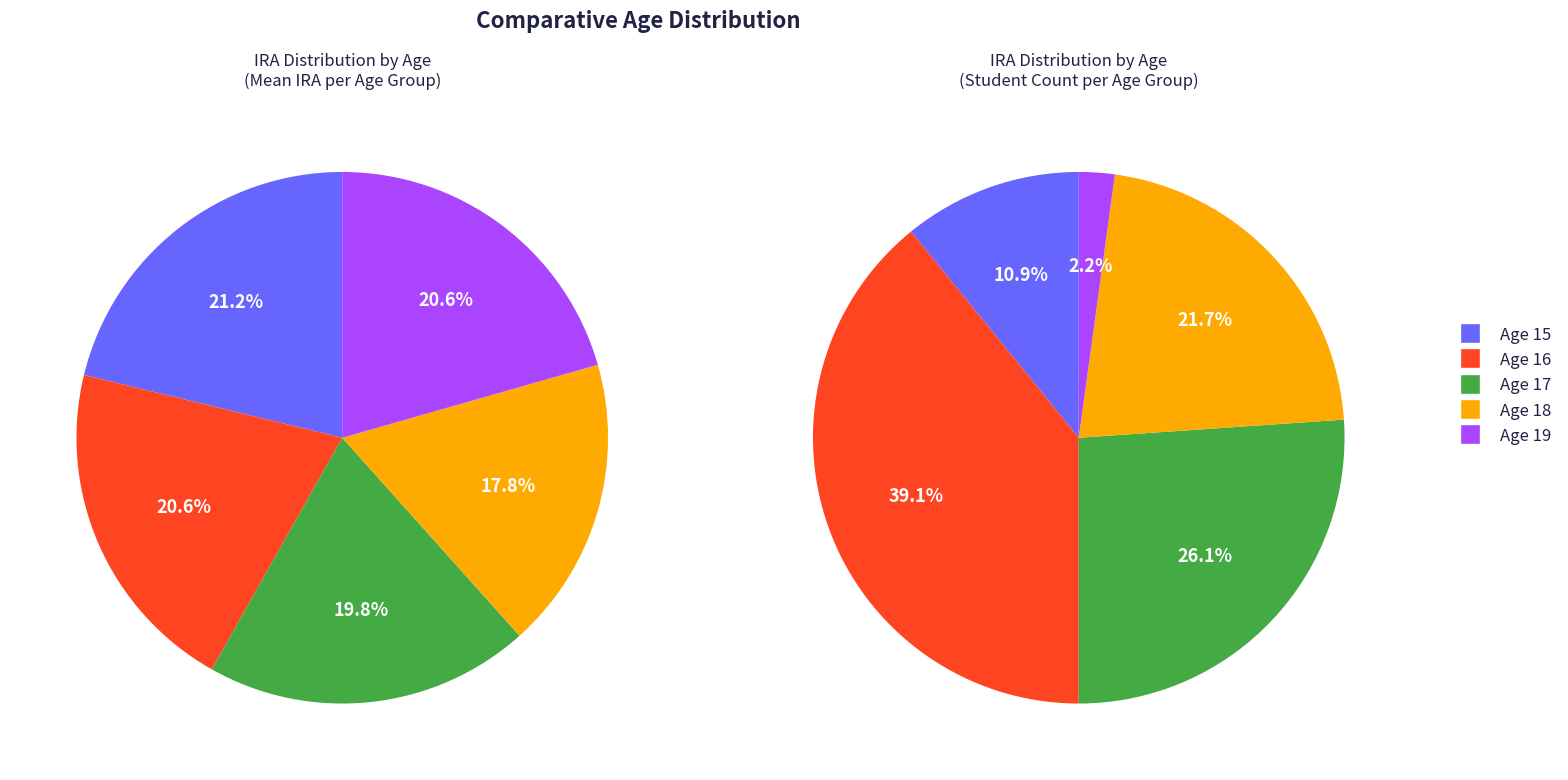

How much of the chart is everything except 15?

78.8%